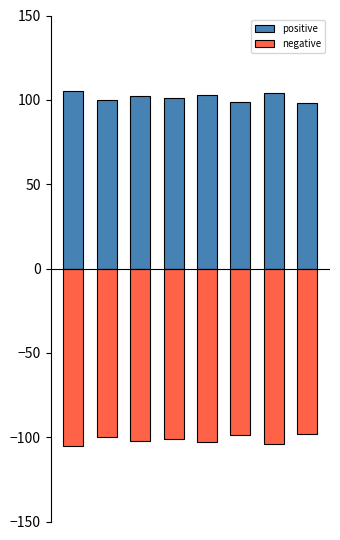

What is the greatest value displayed?

105